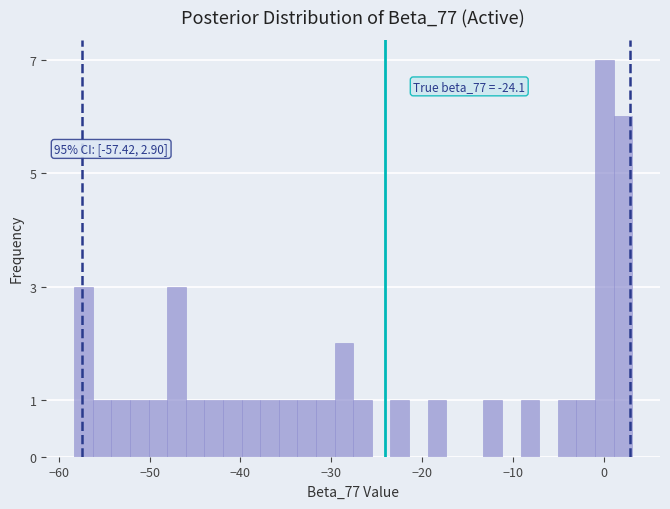

Read against the x-axis, roughly where is the centre of the tallest bar?

0